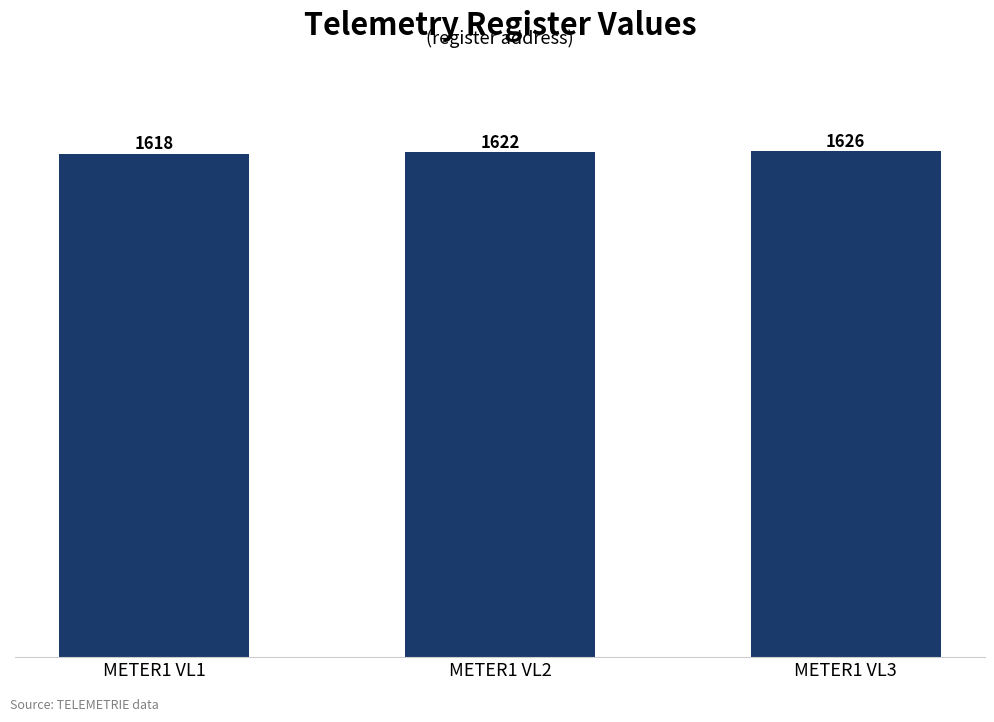

Read the value at METER1 VL2.

1622